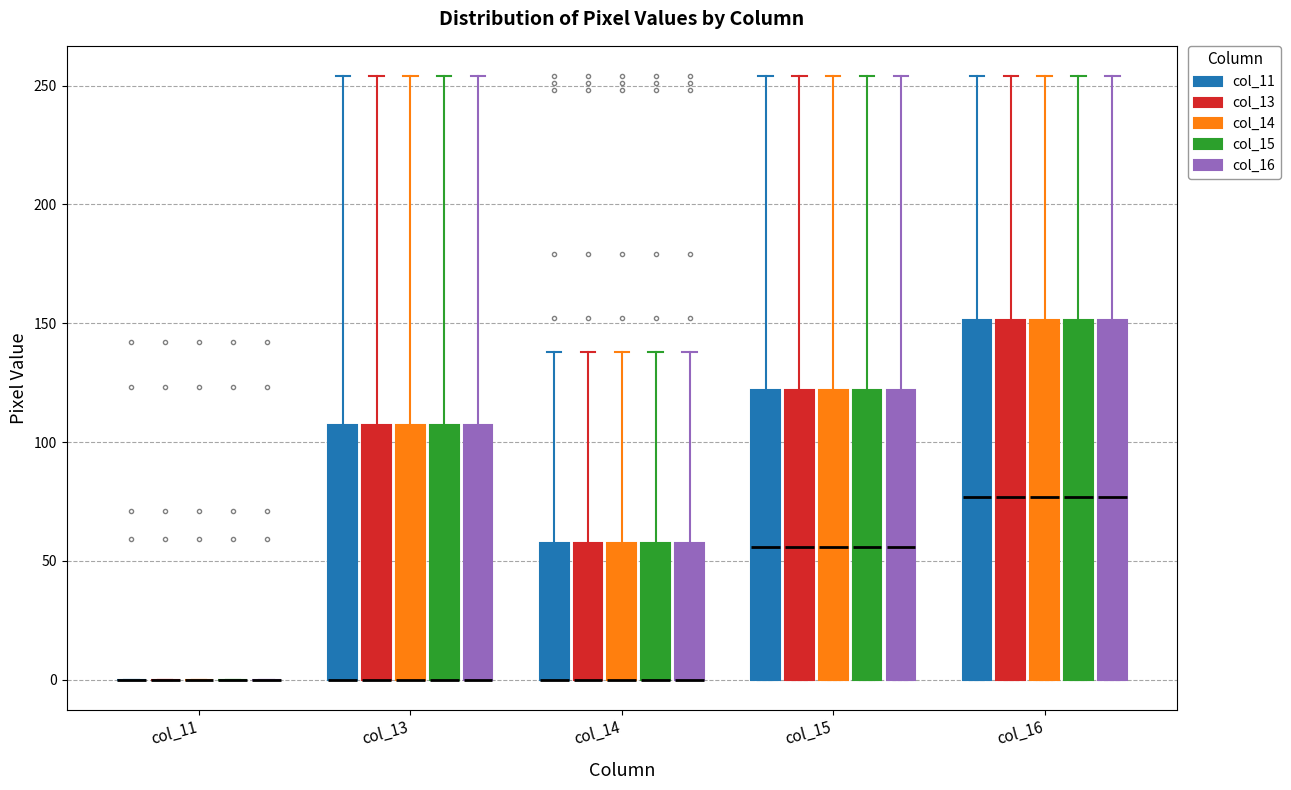

Where does the median line of the box for col_15 (col_15) sit on the y-axis? The values are not printed on the chart, so give them approximately, as read against the axis.

55